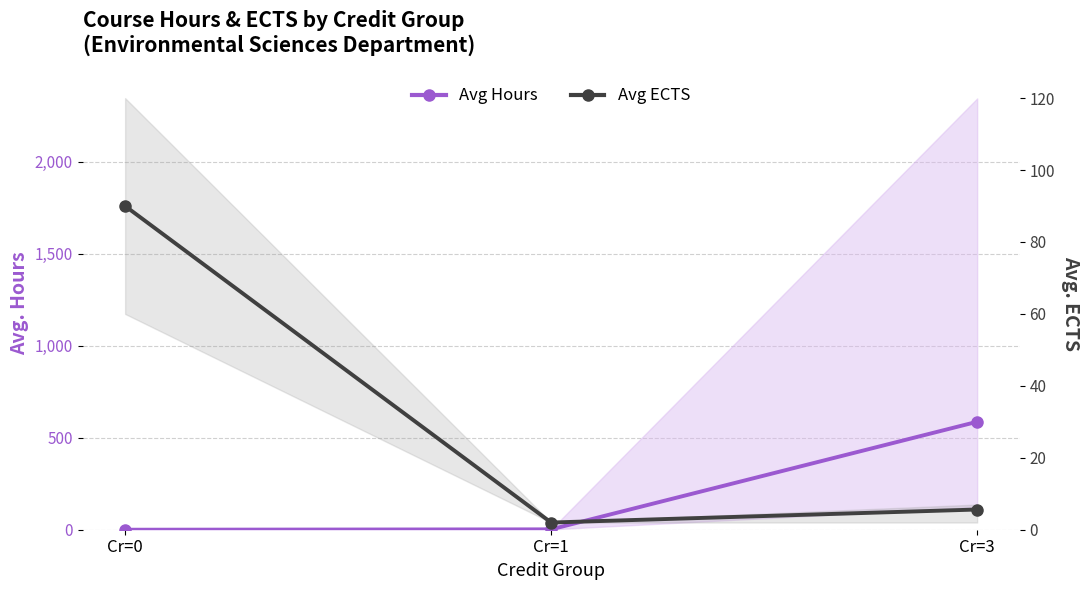

Reading left to right, transcribe all the data shown in this chart.

Avg Hours: Cr=0=0.0	Cr=1=2.0	Cr=3=587.1
Avg ECTS: Cr=0=90.0	Cr=1=2.0	Cr=3=5.6